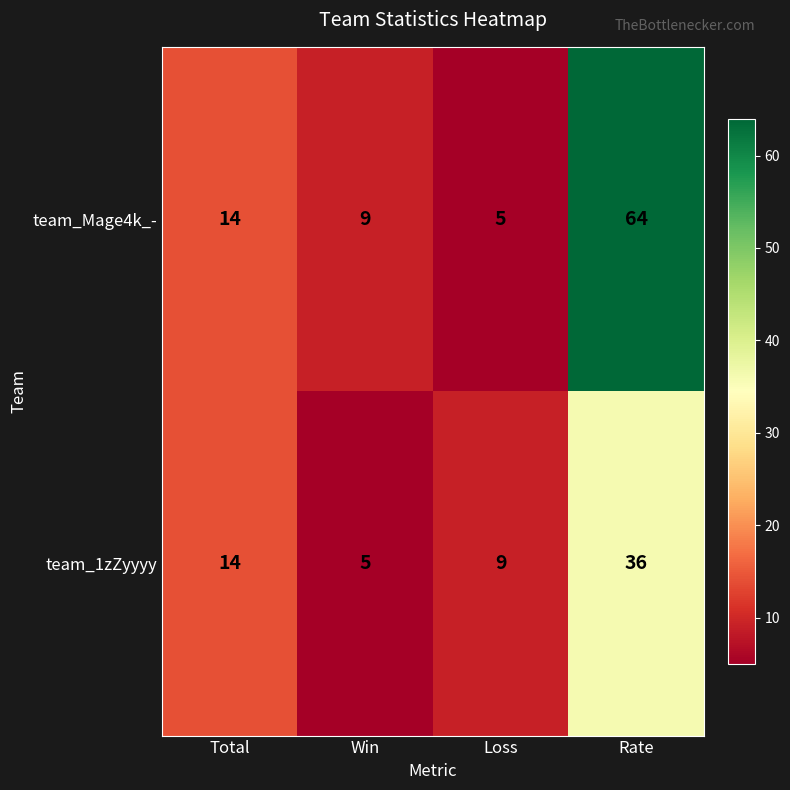

What is the difference between the second highest and minimum values in the team_1zZyyyy series?

9